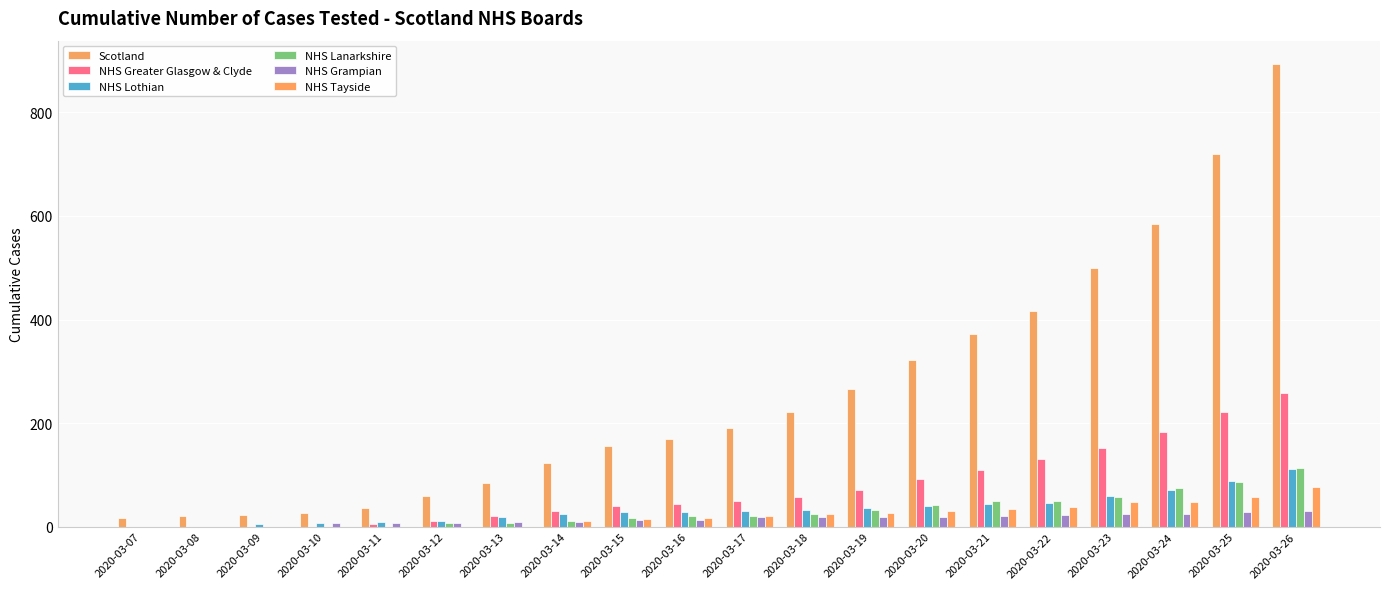

At which category does the chart reach its minimum across all series?

2020-03-07